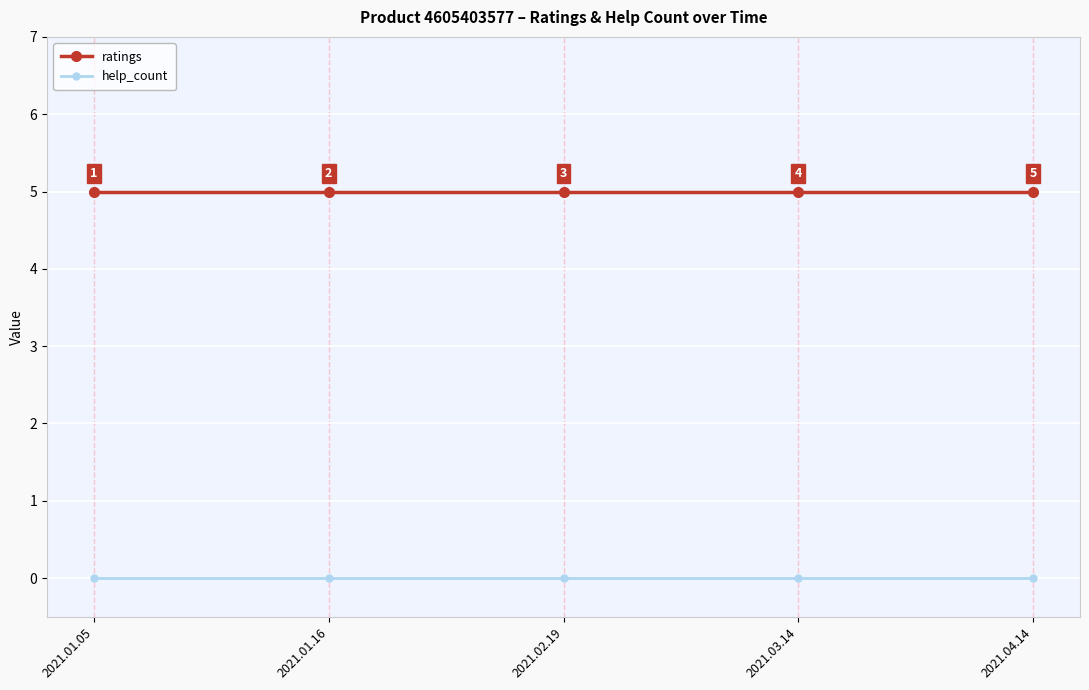

What is the label of the 2nd point from the right?

2021.03.14